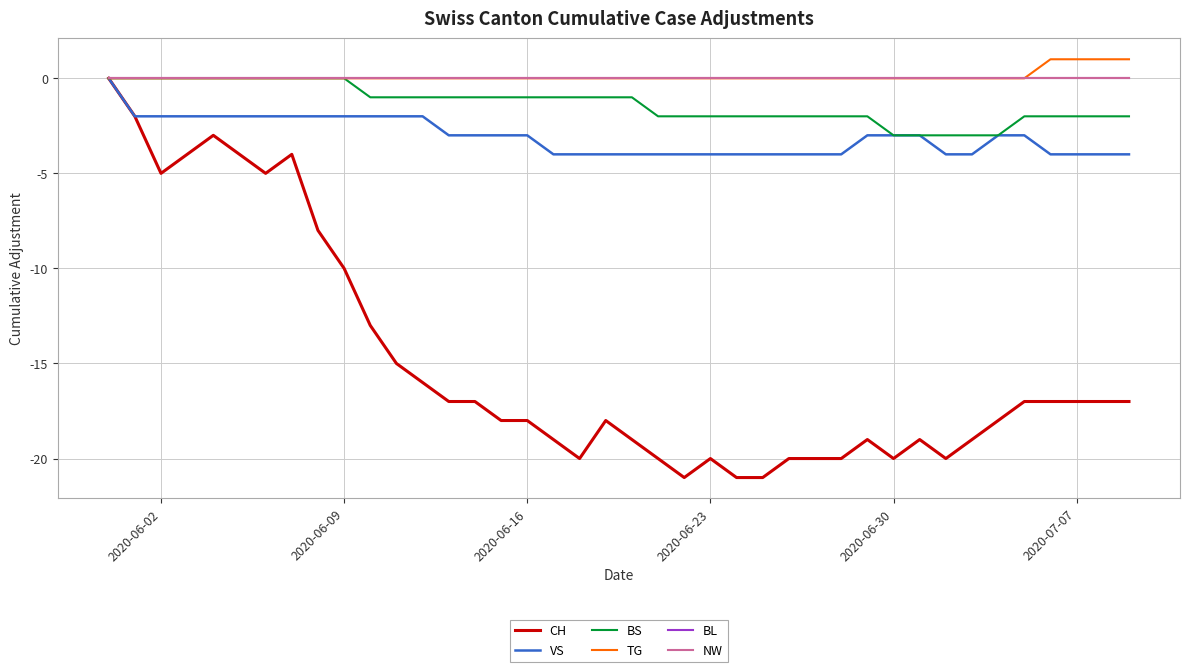

True or false: CH and TG intersect in this chart.

False